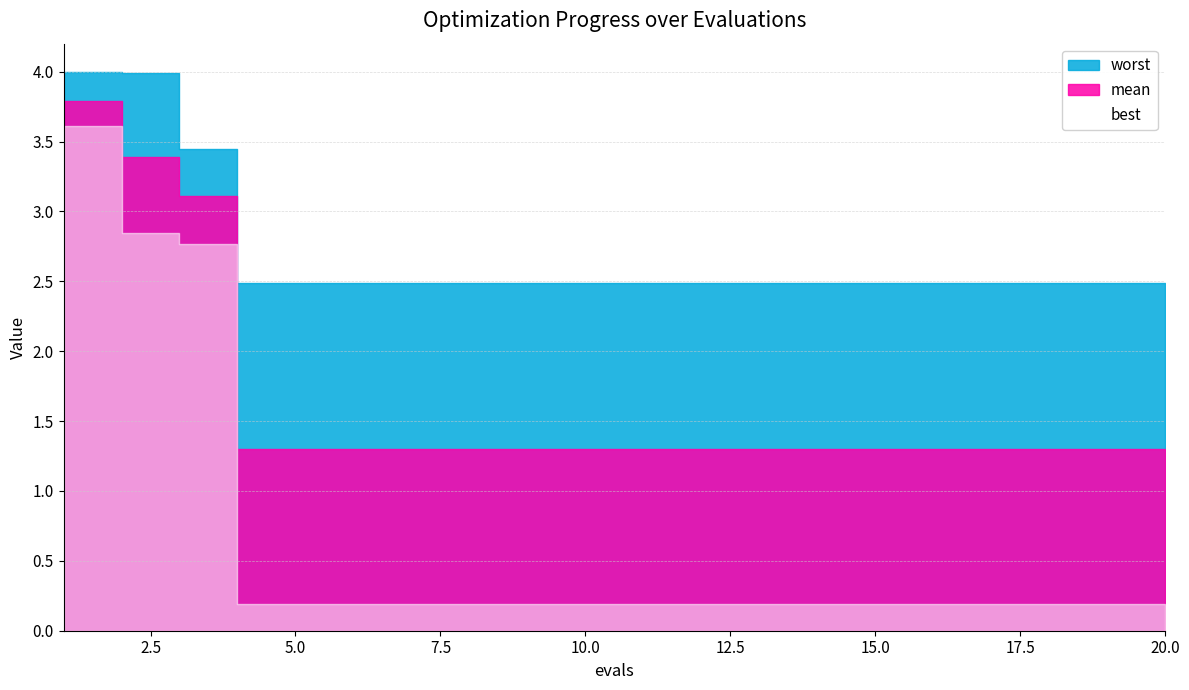

What are all the series names shown in the legend?

mean, best, worst